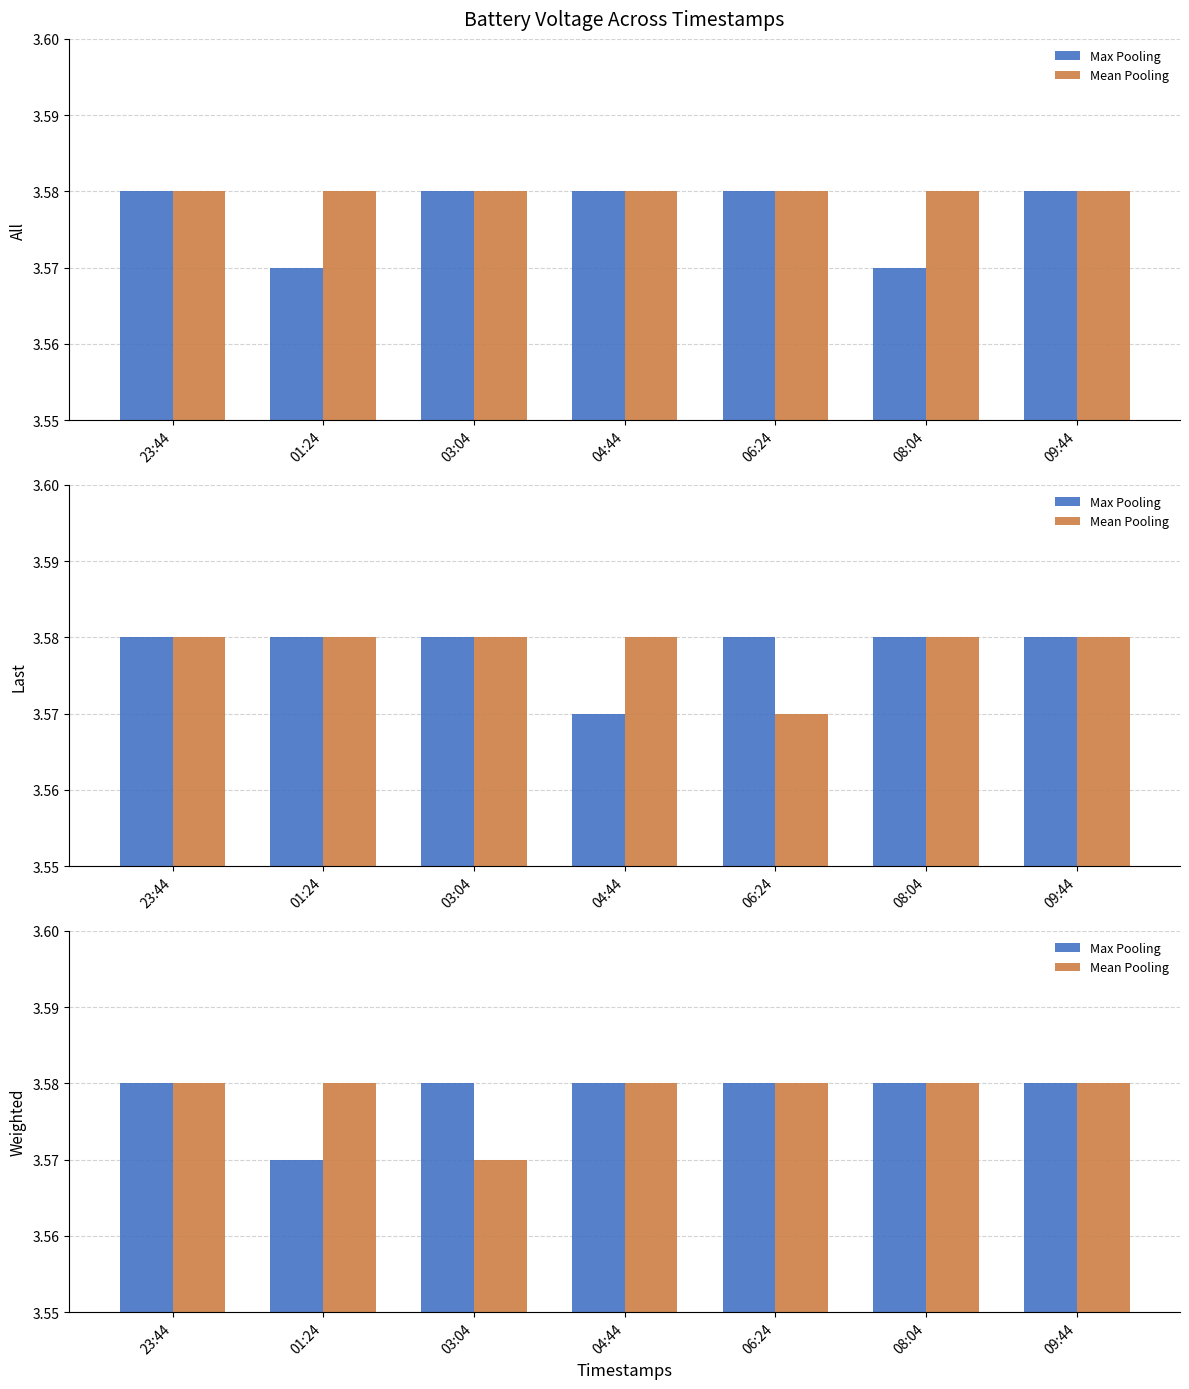

What position from the left is 04:44?

4